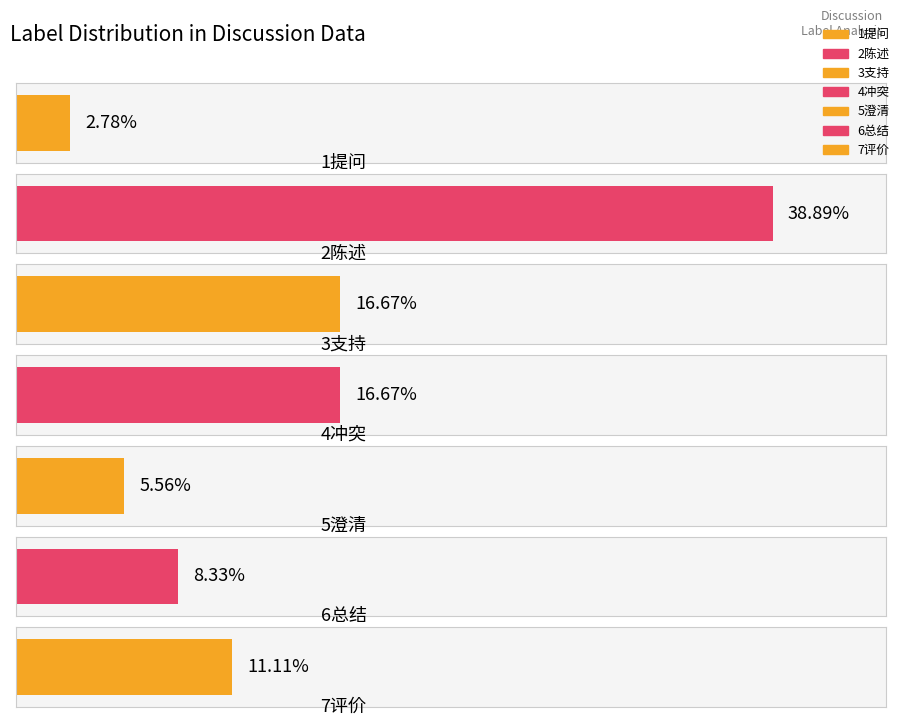

How many bars are there in total?

7